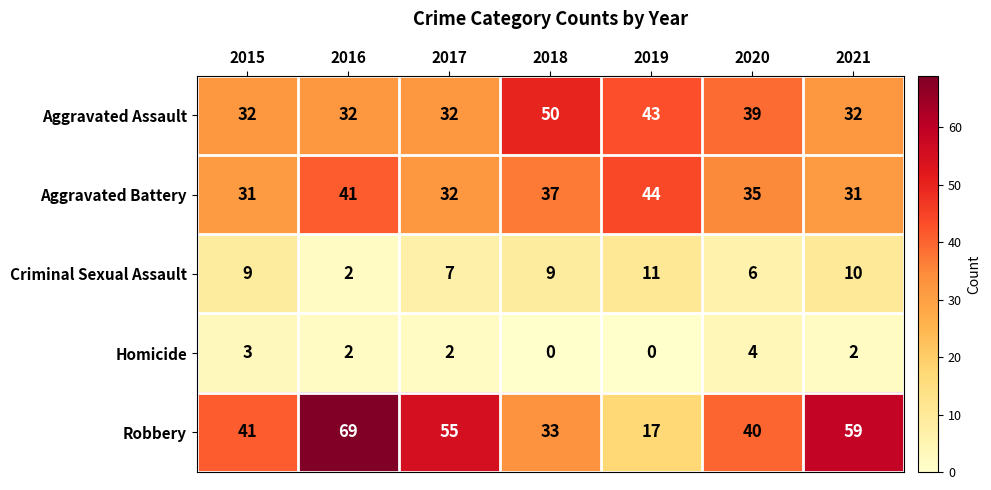

Rank the series at 2018 from lowest to highest value.

Homicide, Criminal Sexual Assault, Robbery, Aggravated Battery, Aggravated Assault